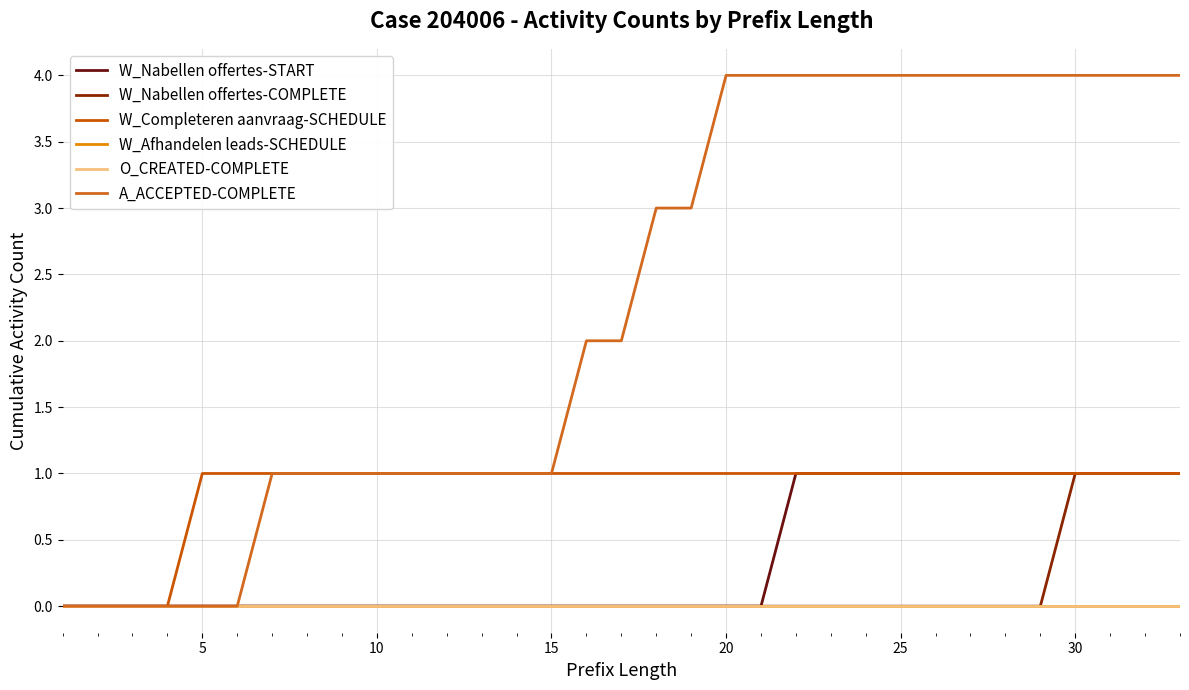

True or false: W_Completeren aanvraag-SCHEDULE and W_Nabellen offertes-COMPLETE cross at least once.

False